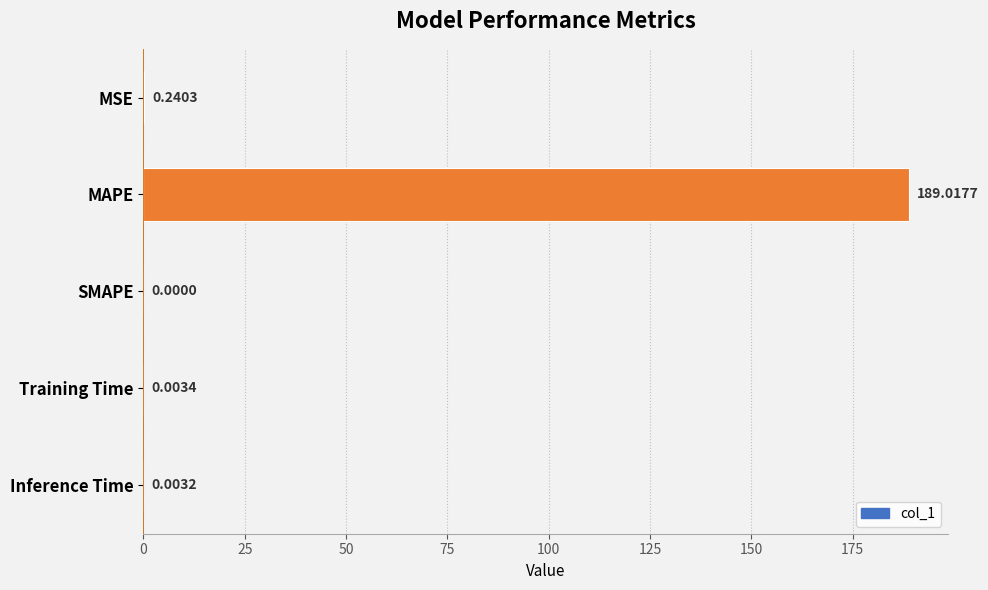

What is the sum of all values?

189.3